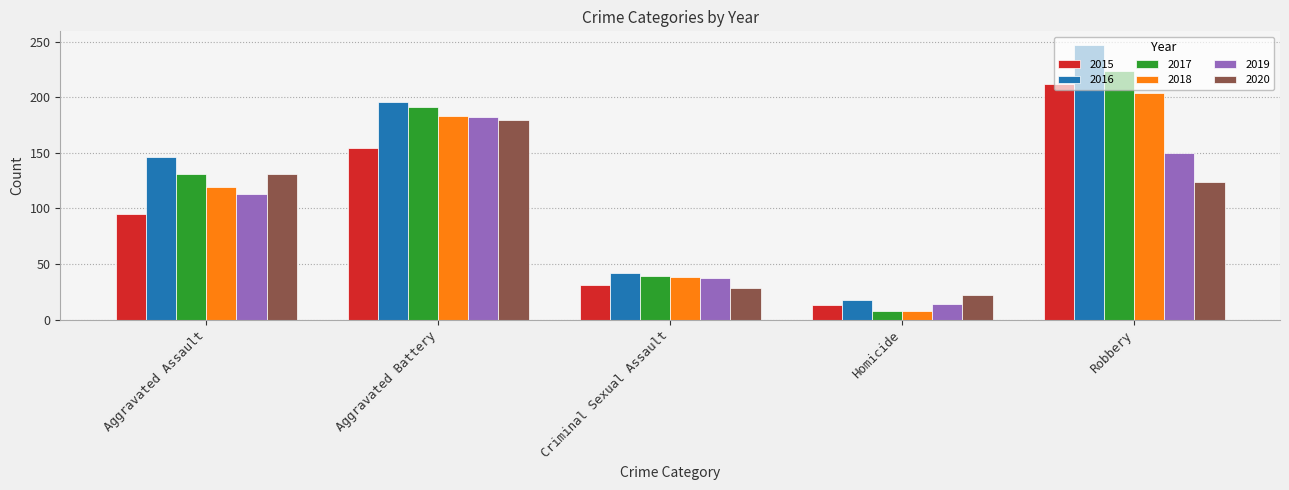

Rank the categories by 2020 value from highest to lowest.

Aggravated Battery, Aggravated Assault, Robbery, Criminal Sexual Assault, Homicide